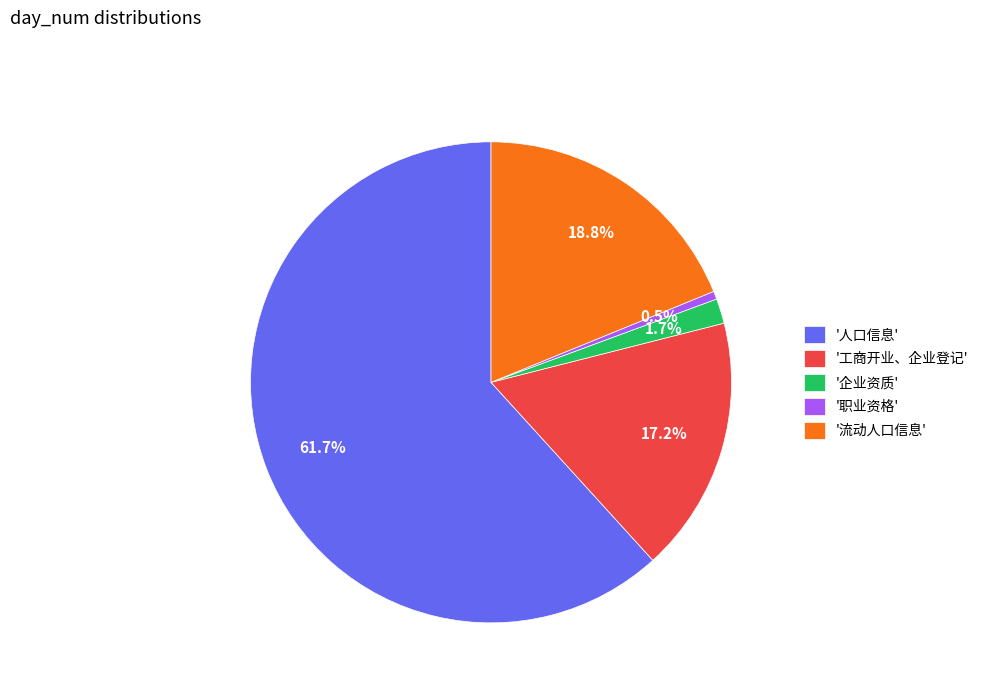

Do '流动人口信息' and '工商开业、企业登记' together represent more than half of the pie?

No